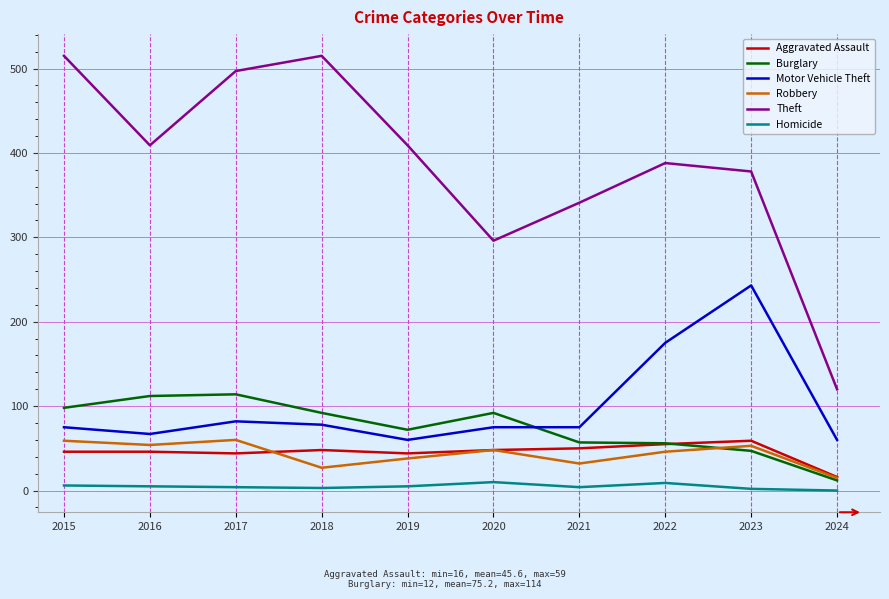

True or false: Motor Vehicle Theft and Burglary intersect in this chart.

True